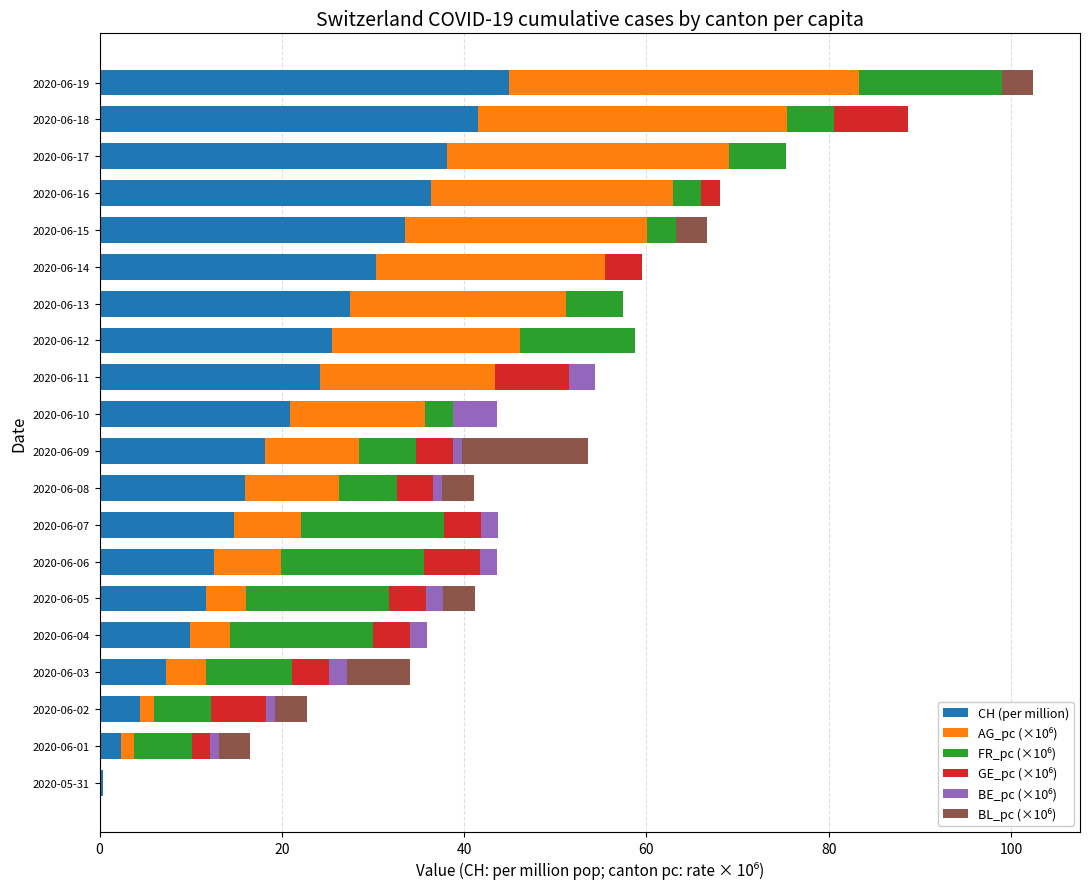

At which label does CH (per million) reach its peak?

2020-06-19